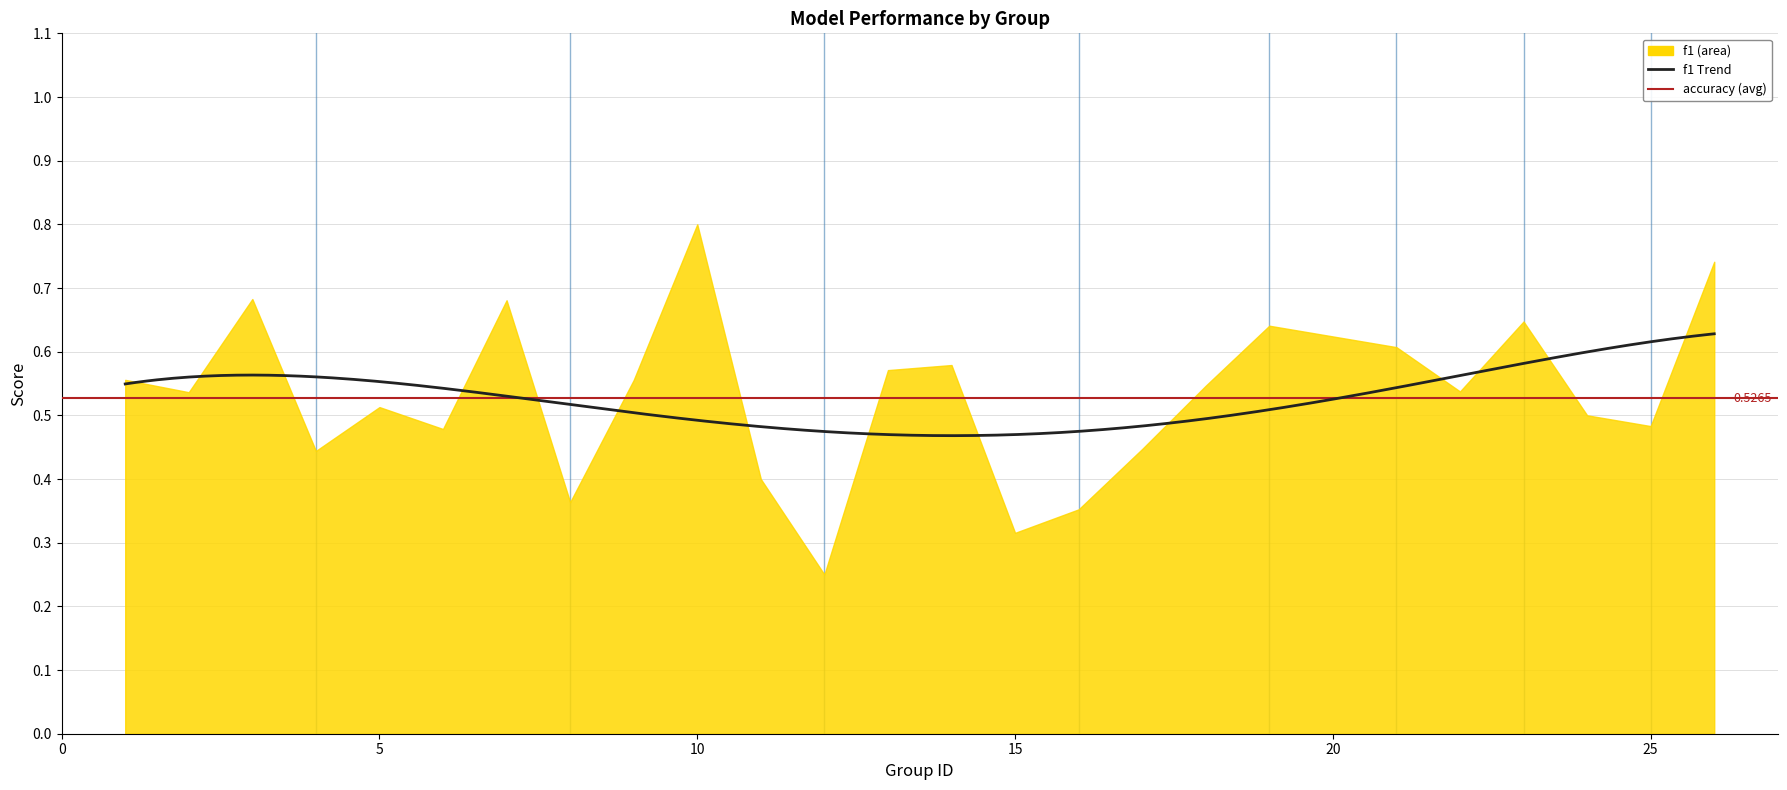

Is the value of accuracy at 4 greater than the value of f1 at 14?

No